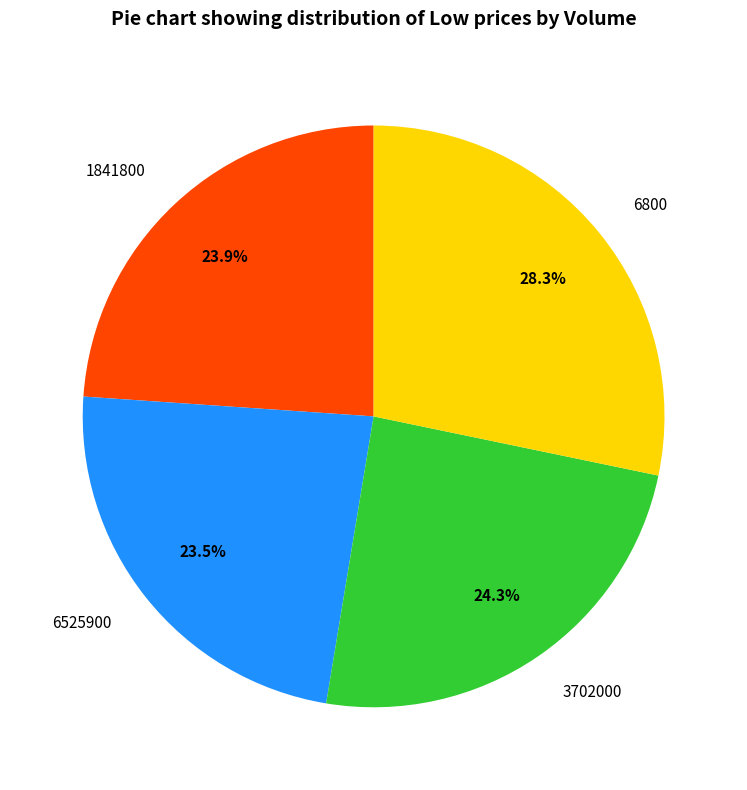

To the nearest percent, what percentage of the pie is 6800?

28%